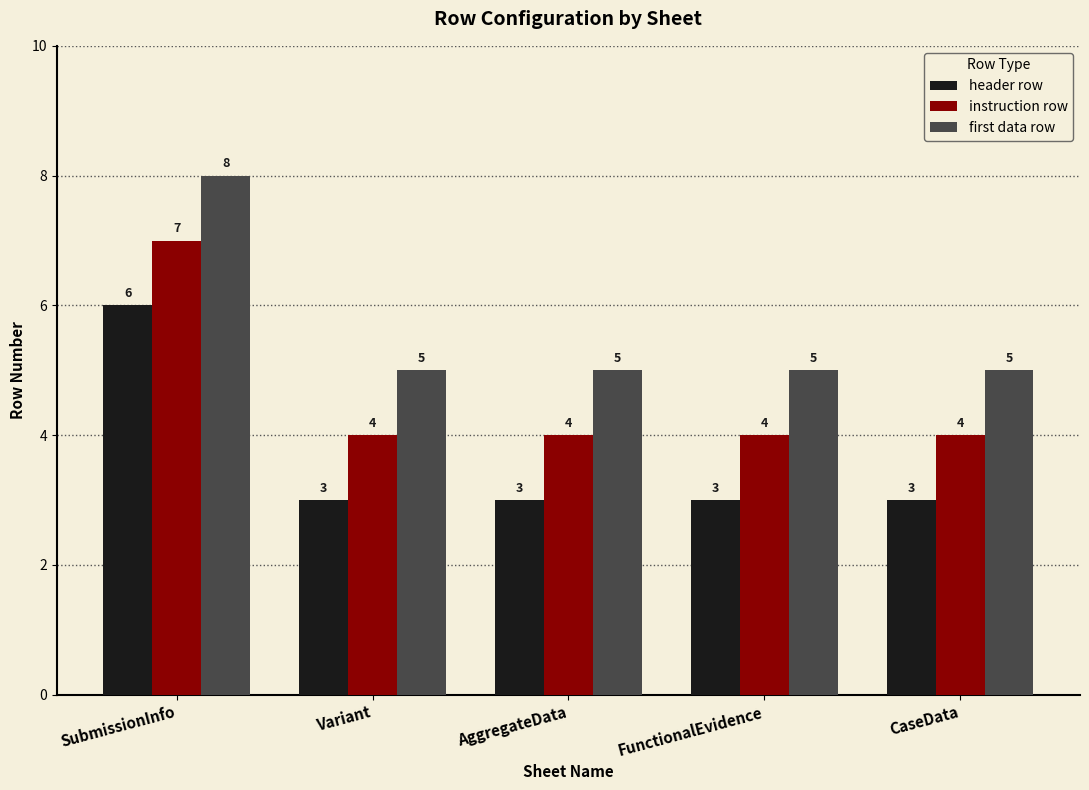

The instruction row series shows 4 at FunctionalEvidence. True or false?

True